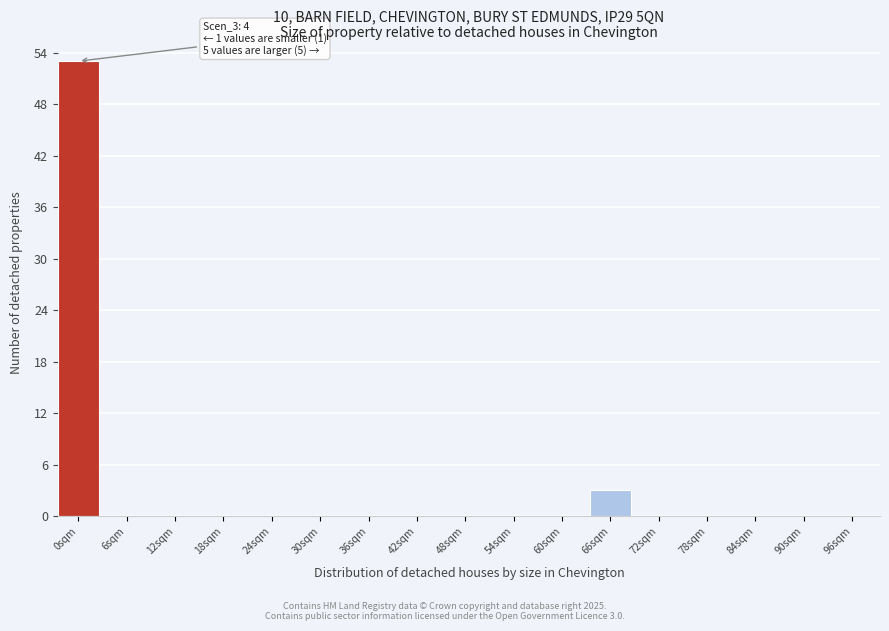

Reading right to left, extract all data points from this chart.

96sqm=0	90sqm=0	84sqm=0	78sqm=0	72sqm=0	66sqm=3	60sqm=0	54sqm=0	48sqm=0	42sqm=0	36sqm=0	30sqm=0	24sqm=0	18sqm=0	12sqm=0	6sqm=0	0sqm=53